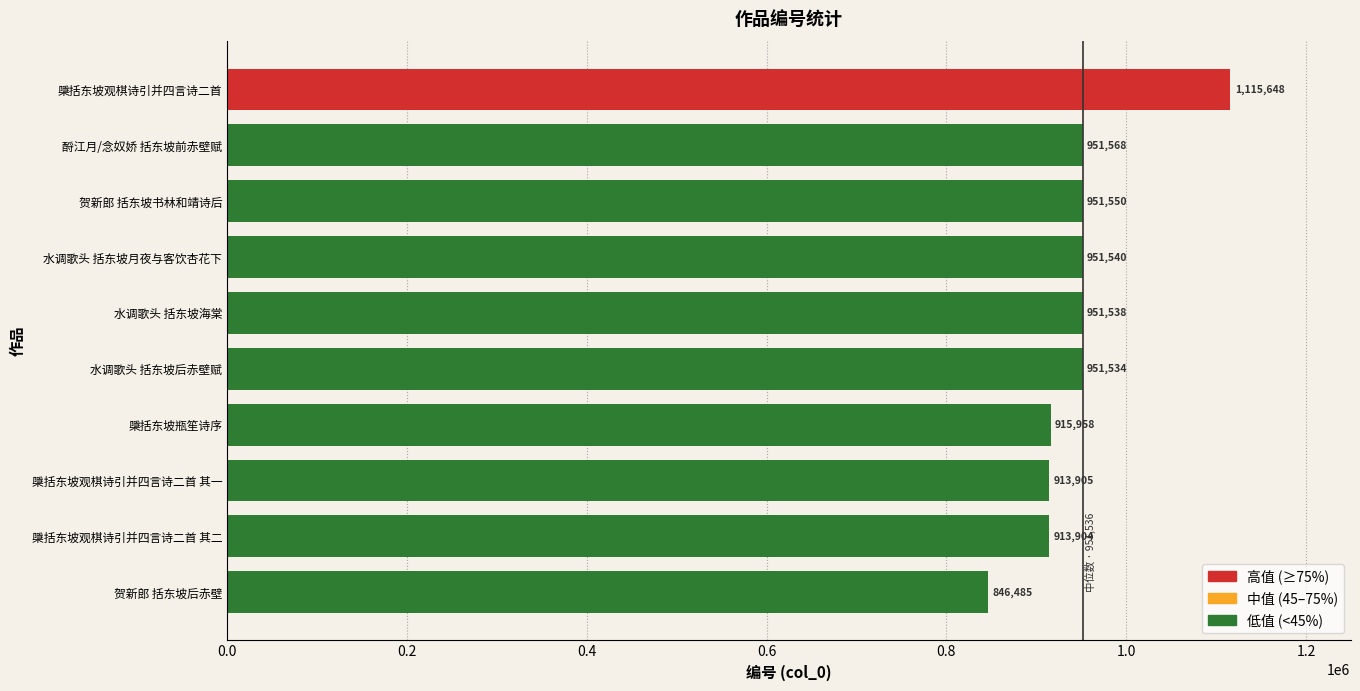

True or false: the data shows 951538 at 水调歌头 括东坡海棠.

True